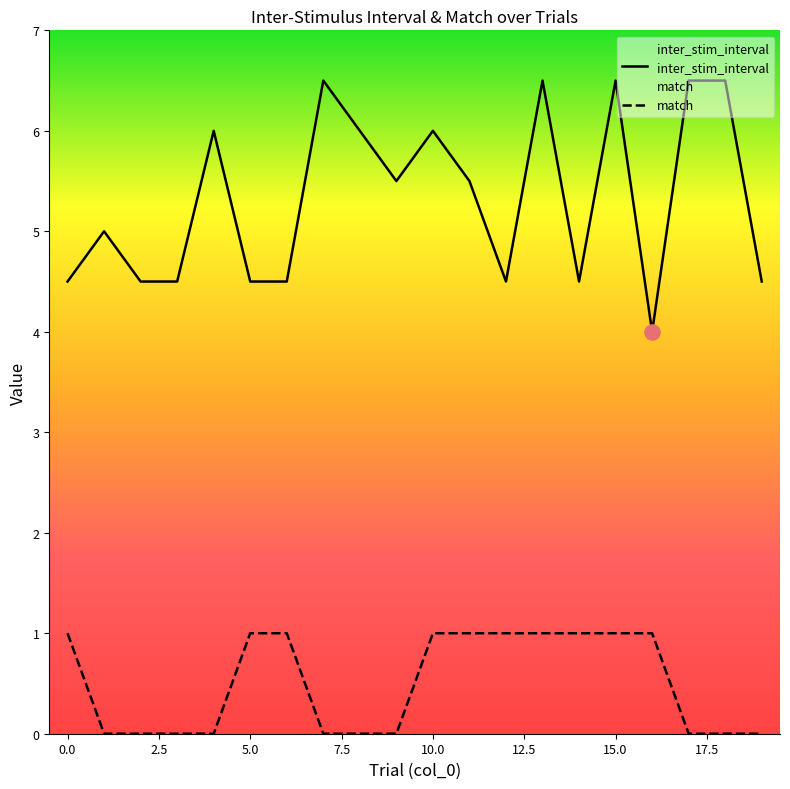

Which series reaches the maximum Y coordinate?

inter_stim_interval